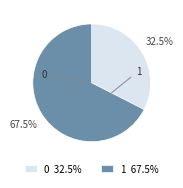

Which has a higher value, 1 67.5% or 0 32.5%?

1 67.5%